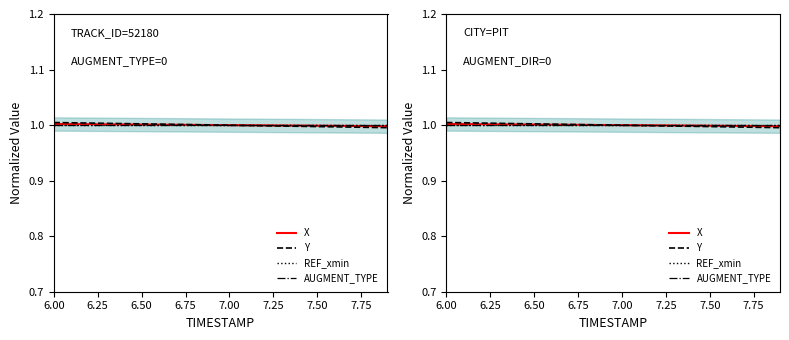

What is the highest value of the Y series?

1.0